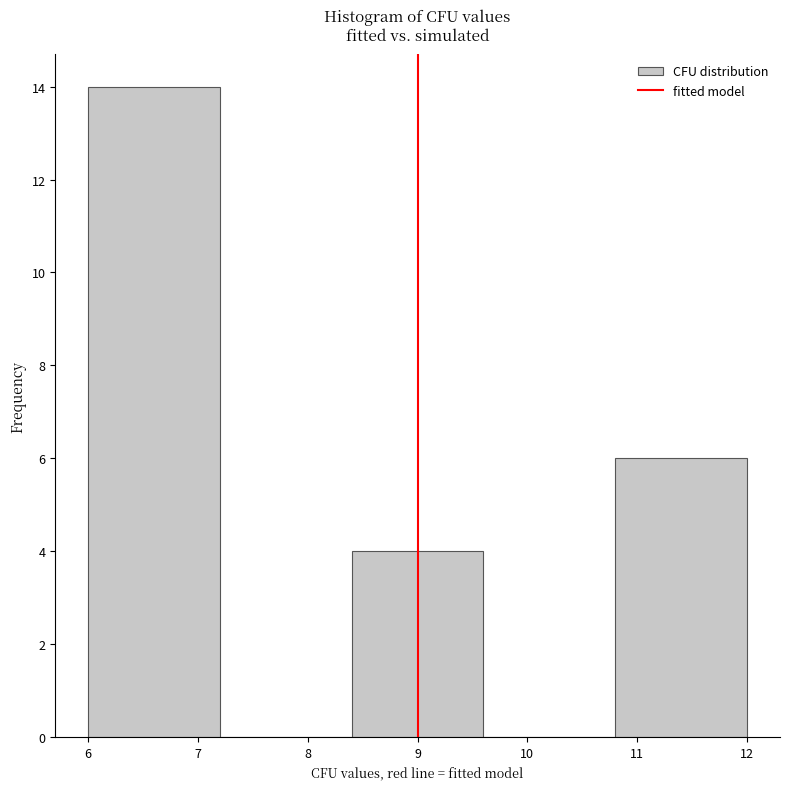

Which range on the x-axis has the tallest bar?

6.0 to 7.2